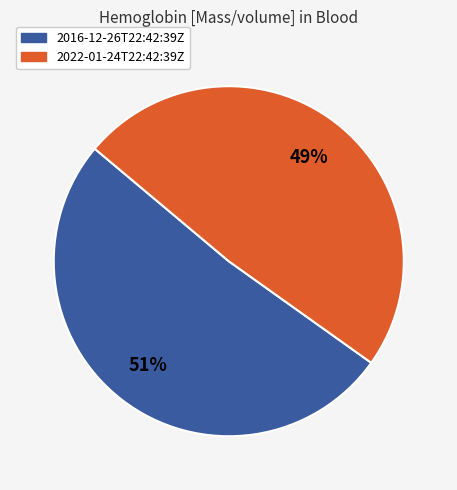

What is the smallest slice in the pie chart?

2022-01-24T22:42:39Z